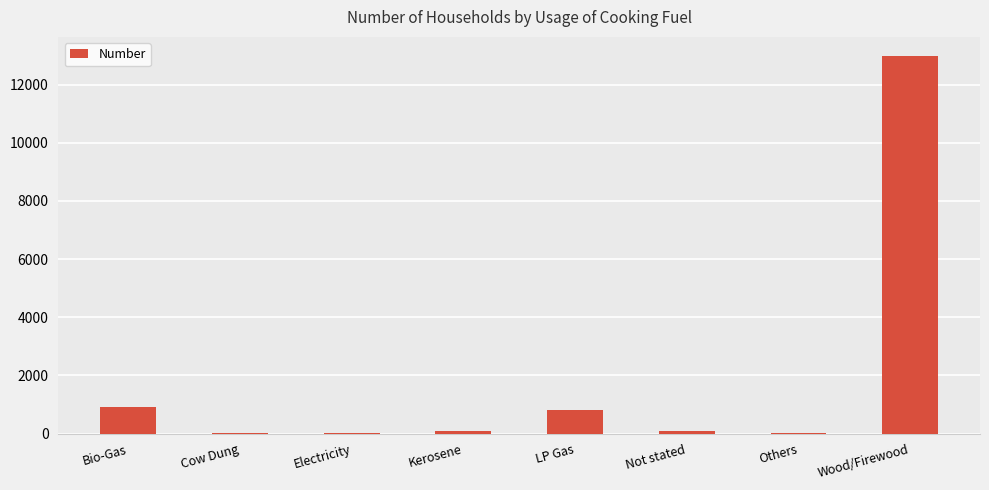

Approximately how many times larger is the value at Kerosene compared to LP Gas?

0.1